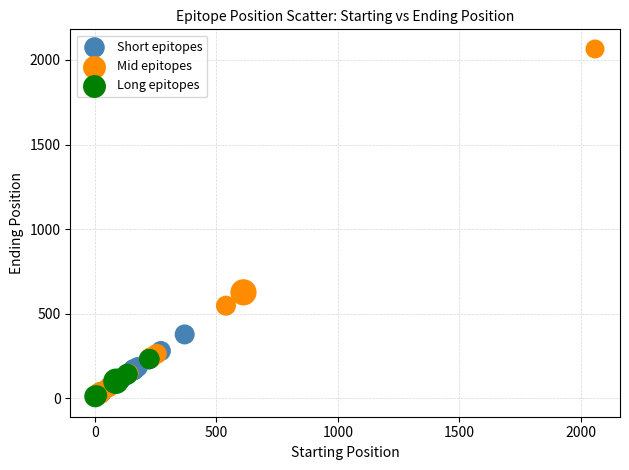

Which series has the largest Y range (max minus min)?

Mid epitopes